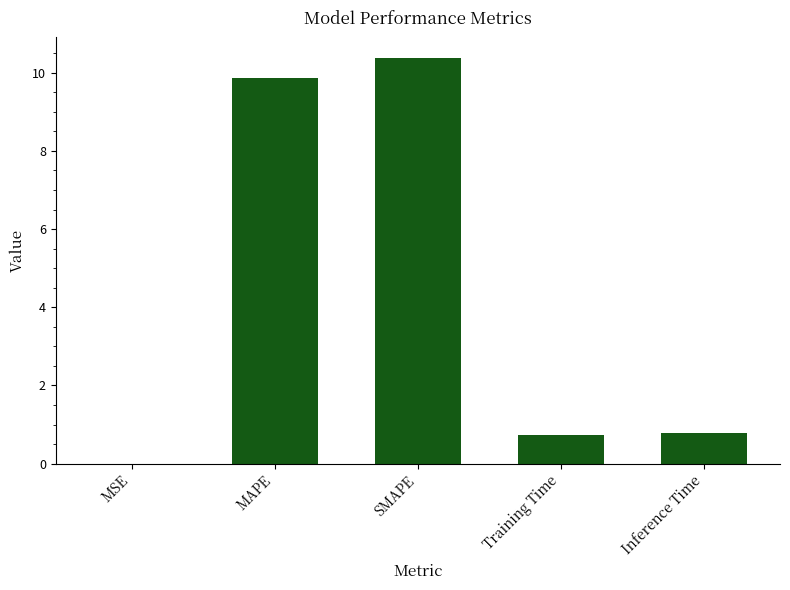

Which has a higher value, Inference Time or MSE?

Inference Time